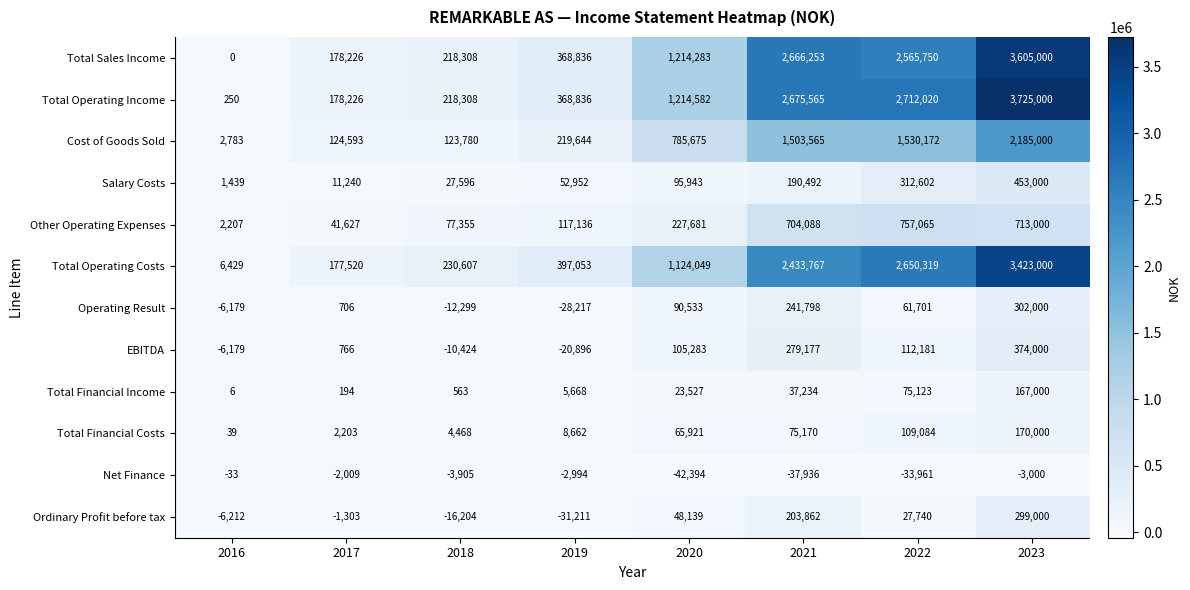

Which label corresponds to the largest value in the chart?

2023